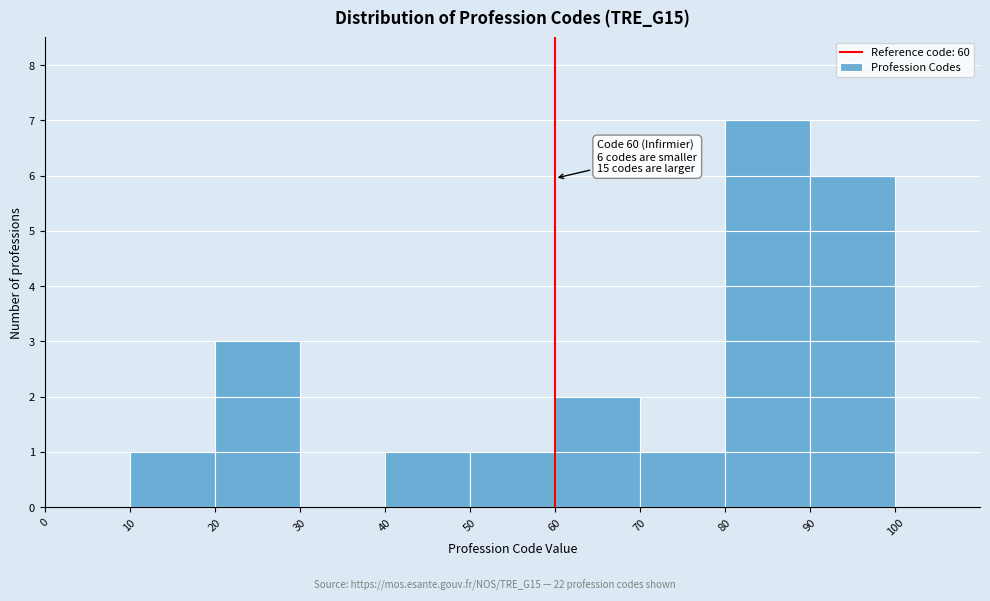

Over which range of the x-axis is the bar tallest?

80 to 90